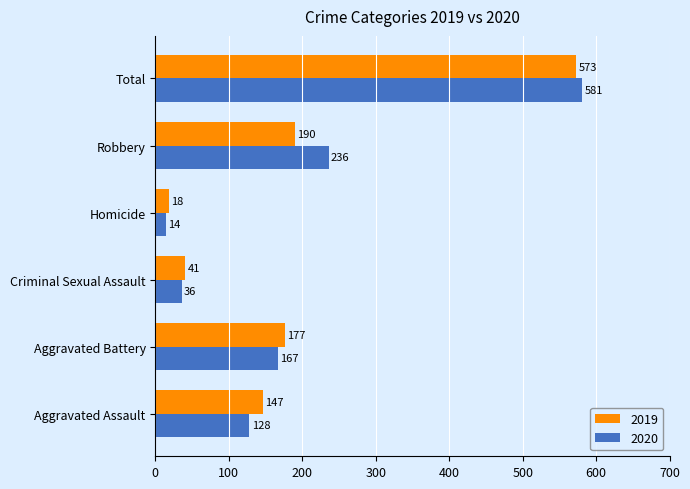

Rank the categories by 2020 value from lowest to highest.

Homicide, Criminal Sexual Assault, Aggravated Assault, Aggravated Battery, Robbery, Total